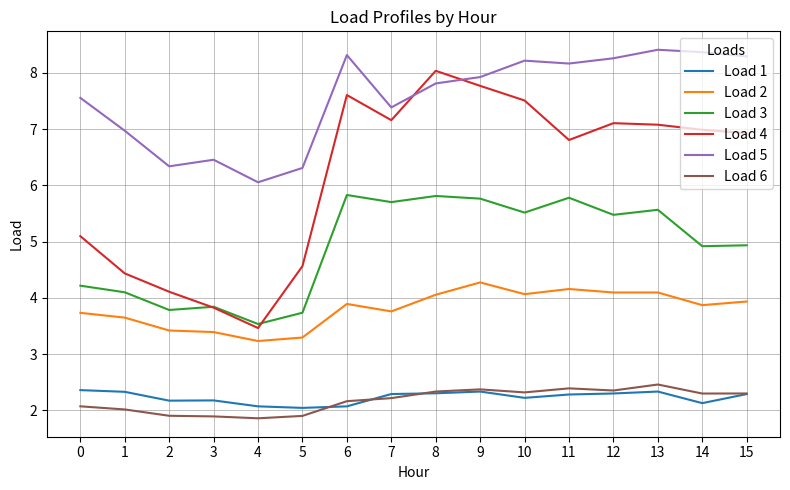

What is the spread (max minus min) of values at 12?

6.0